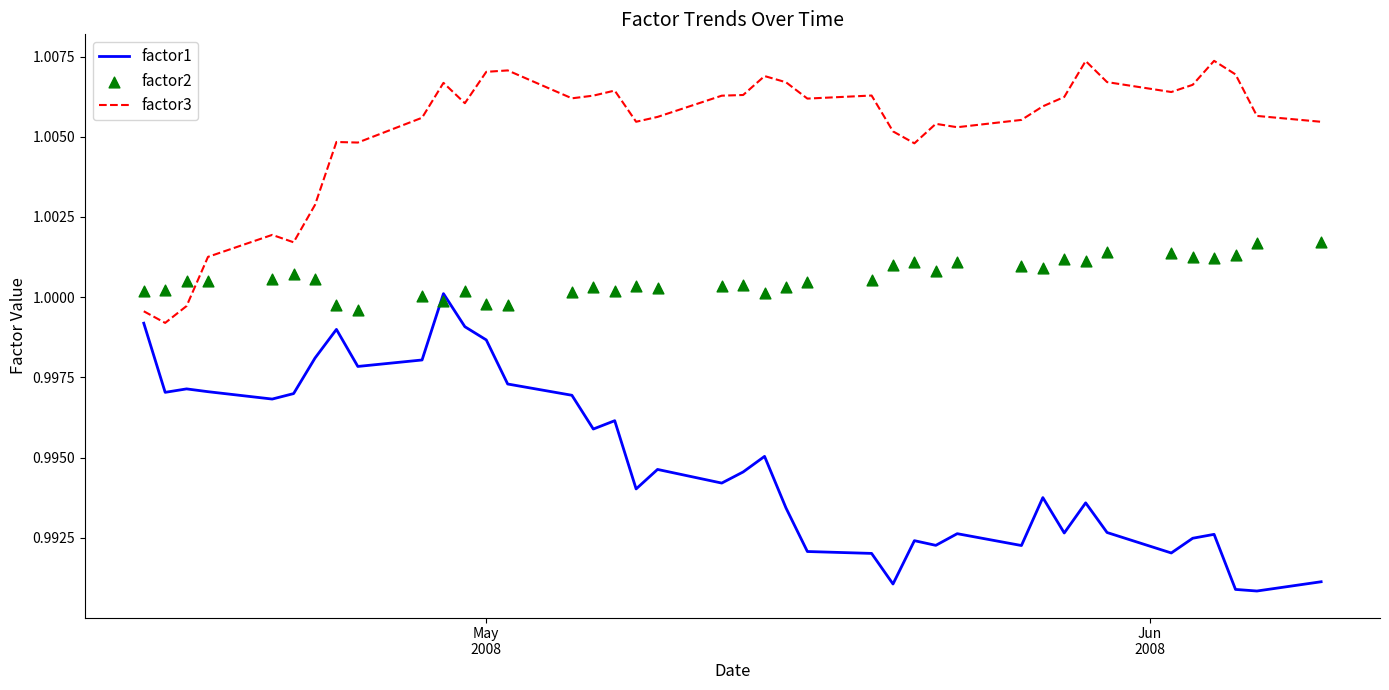

True or false: factor1 and factor3 cross at least once.

False